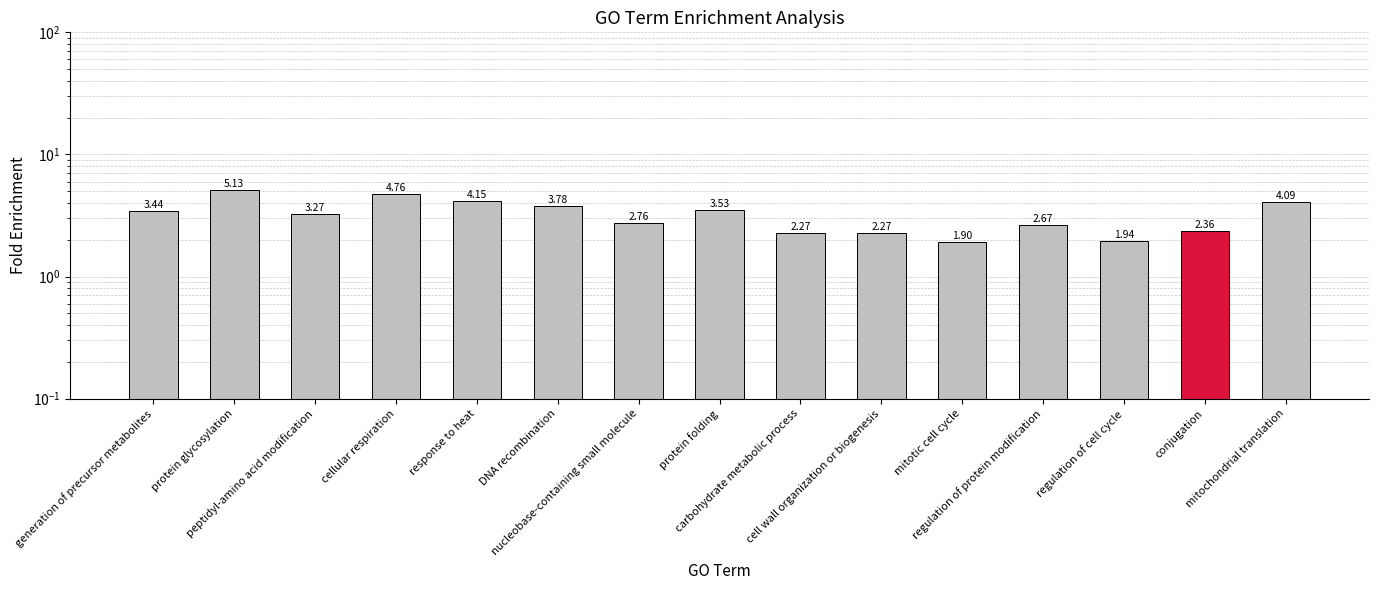

What is the change in value from generation of precursor metabolites to cell wall organization or biogenesis?

-1.2